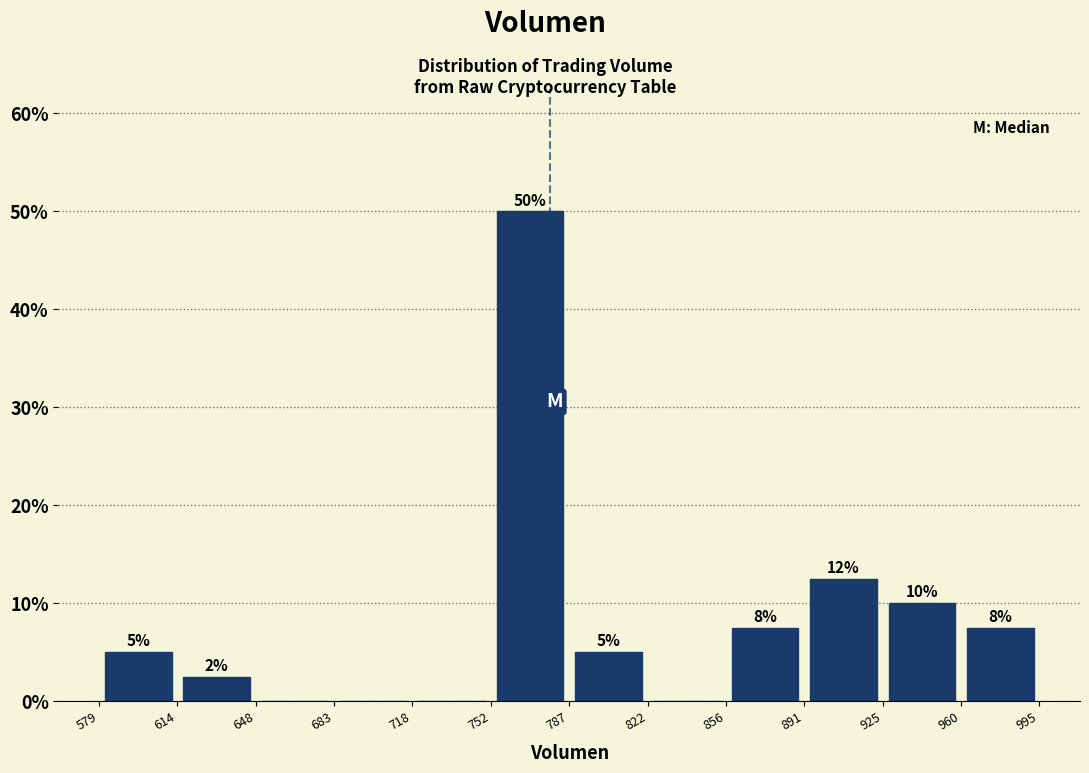

Over which range of the x-axis is the bar tallest?

752 to 787